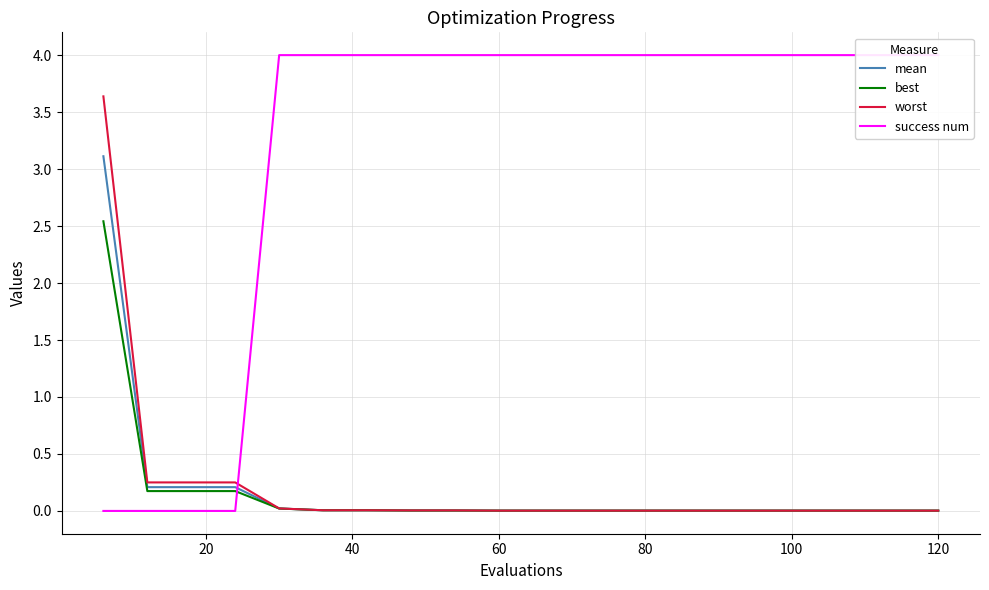

What is the greatest value displayed?

4.0